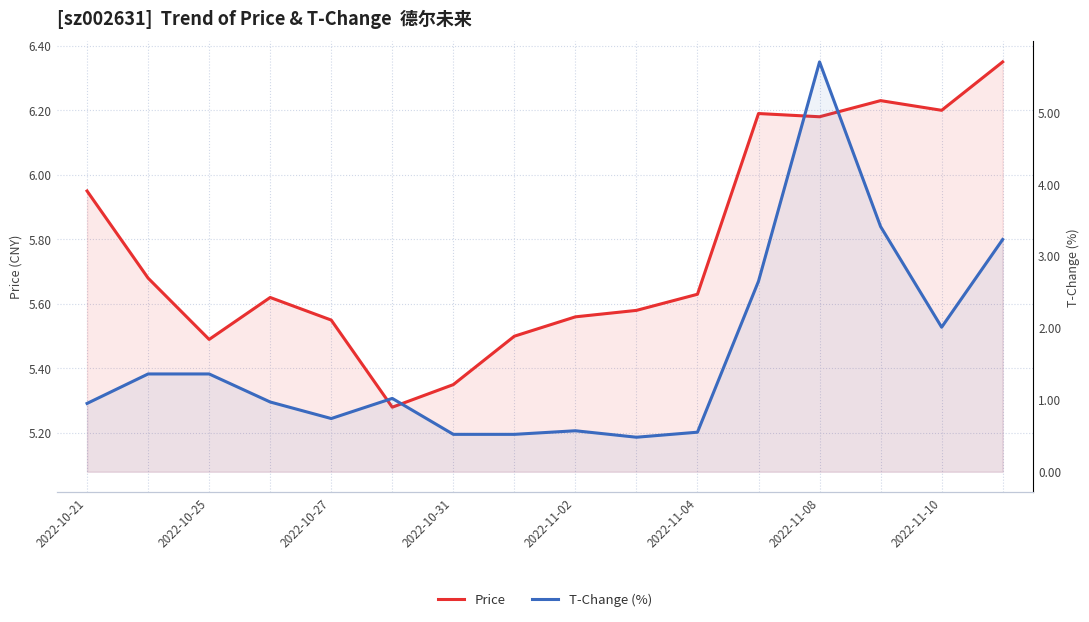

True or false: price and t_change intersect in this chart.

False